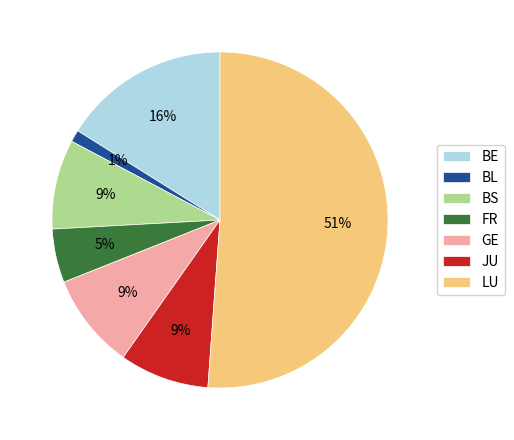

Count the number of slices in the pie.

7